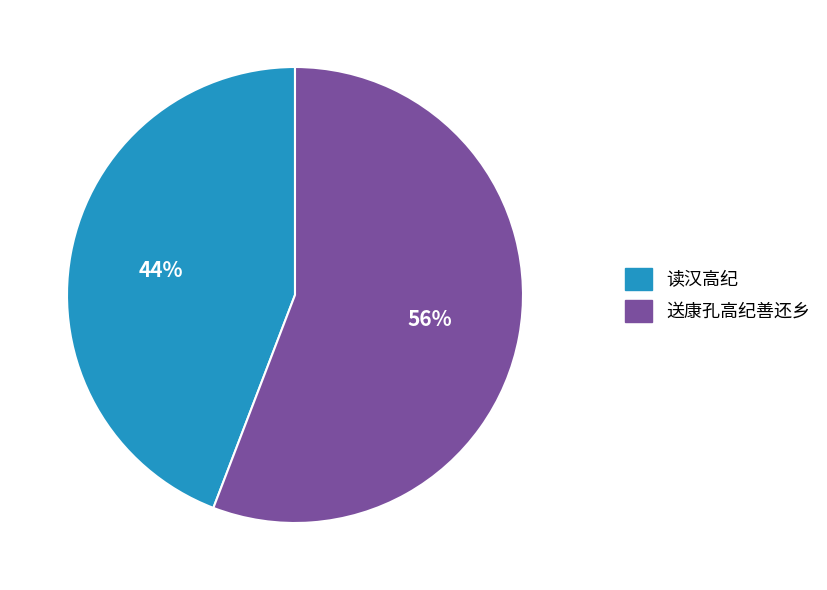

Rank the categories by value from highest to lowest.

送康孔高纪善还乡, 读汉高纪